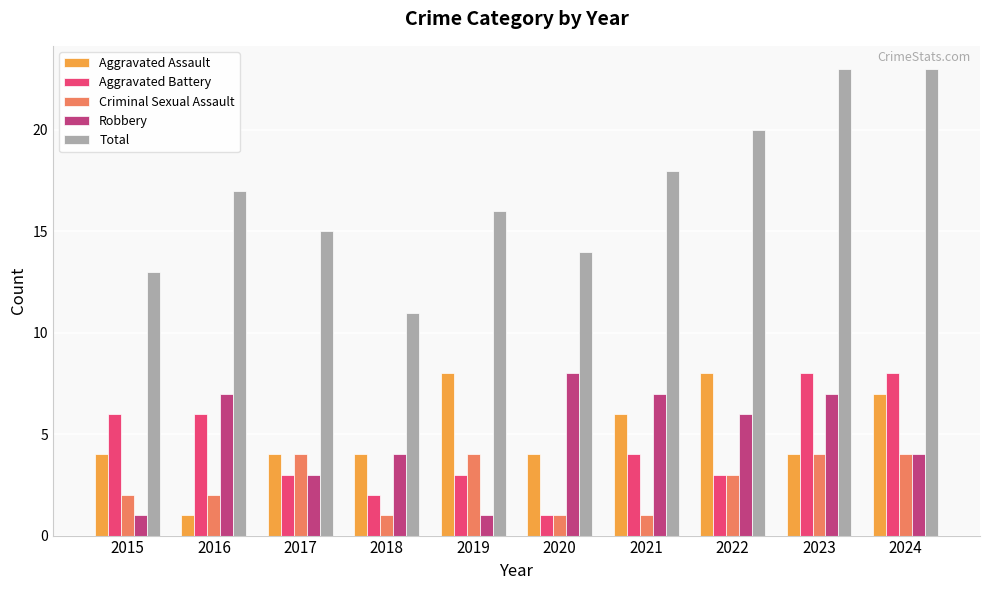

The Criminal Sexual Assault series shows 0 at 2021. True or false?

False